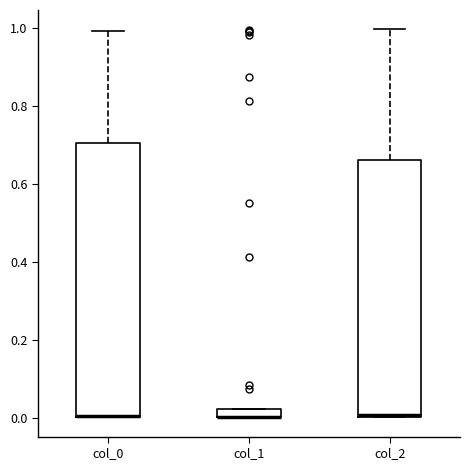

Comparing the boxes themselves (not the whiskers), which one is the tallest?

col_0